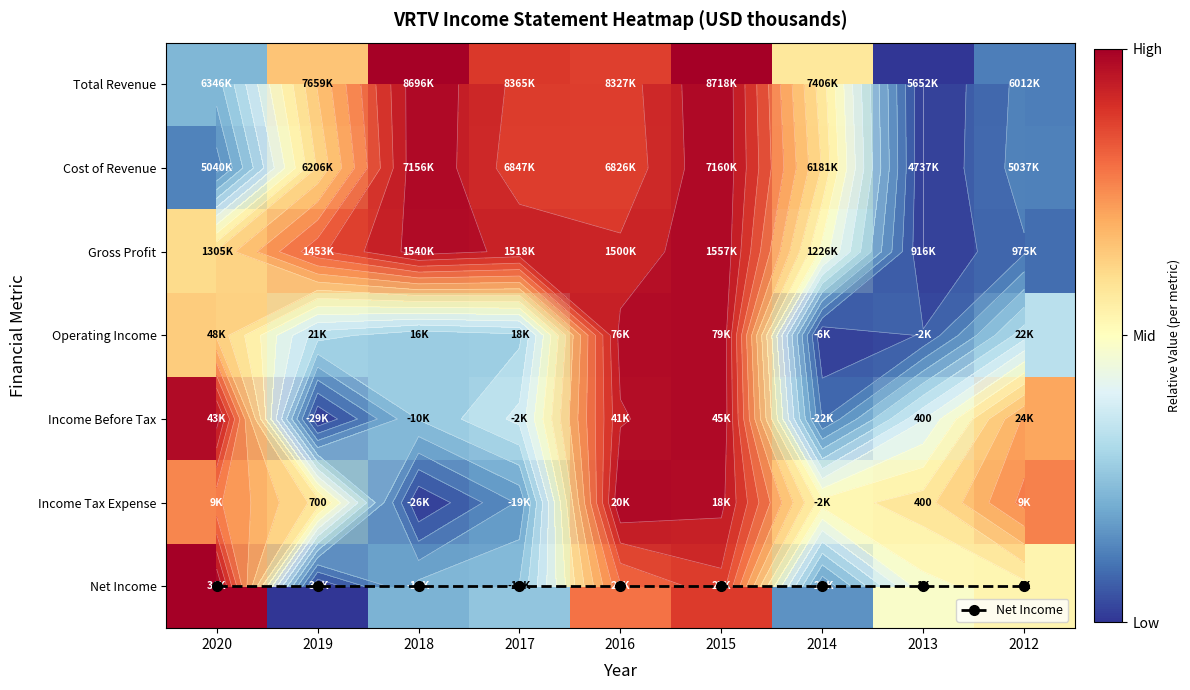

Count the number of data series in this chart.

8